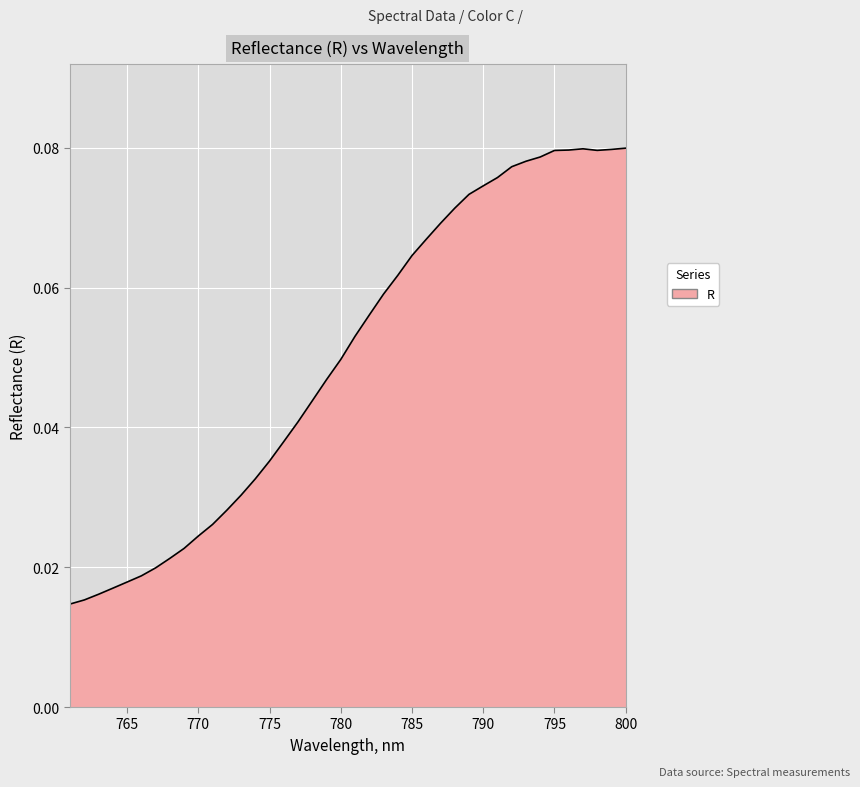

Count the number of categories in the chart.

40